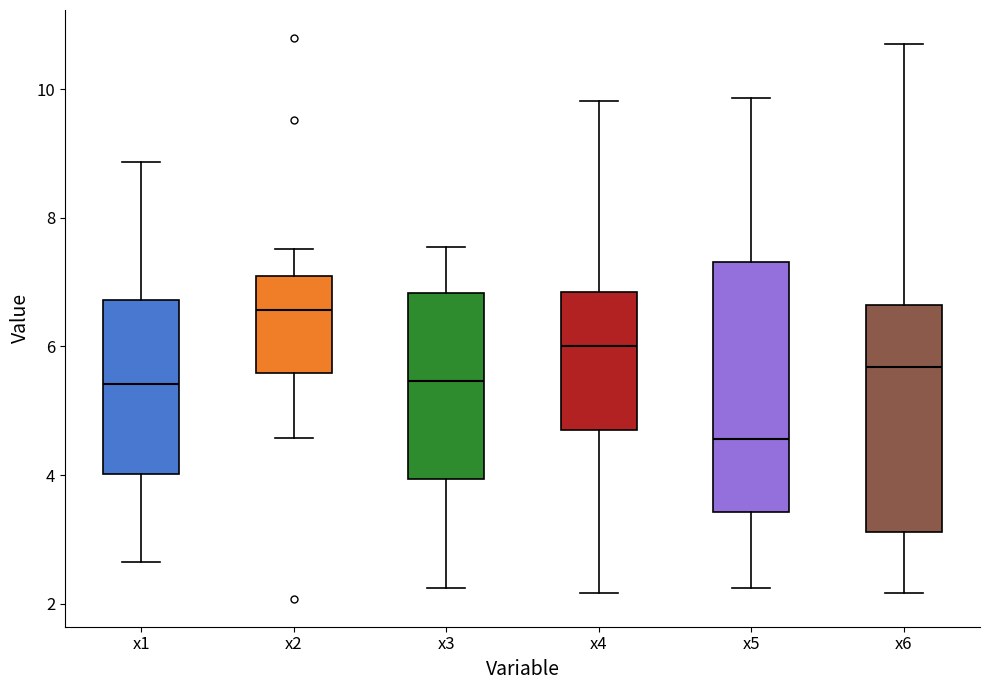

Comparing the boxes themselves (not the whiskers), which one is the tallest?

x5